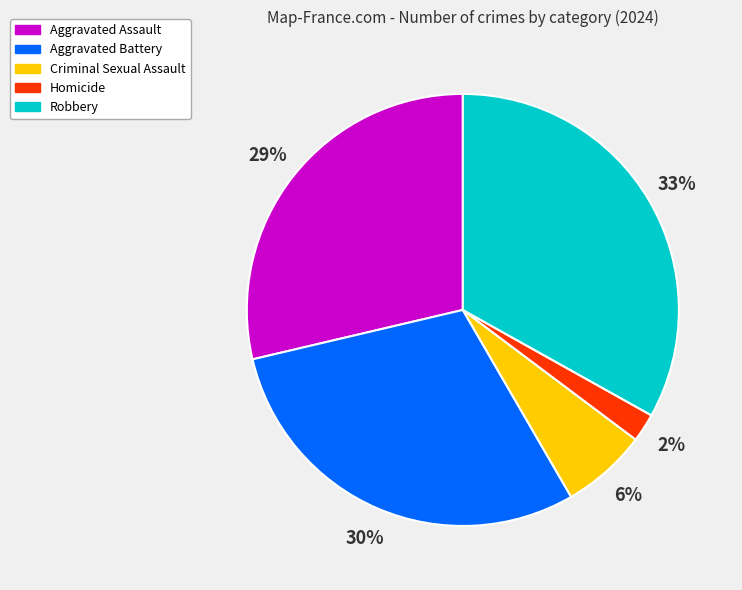

What percentage is the Aggravated Assault slice, to the nearest percent?

29%